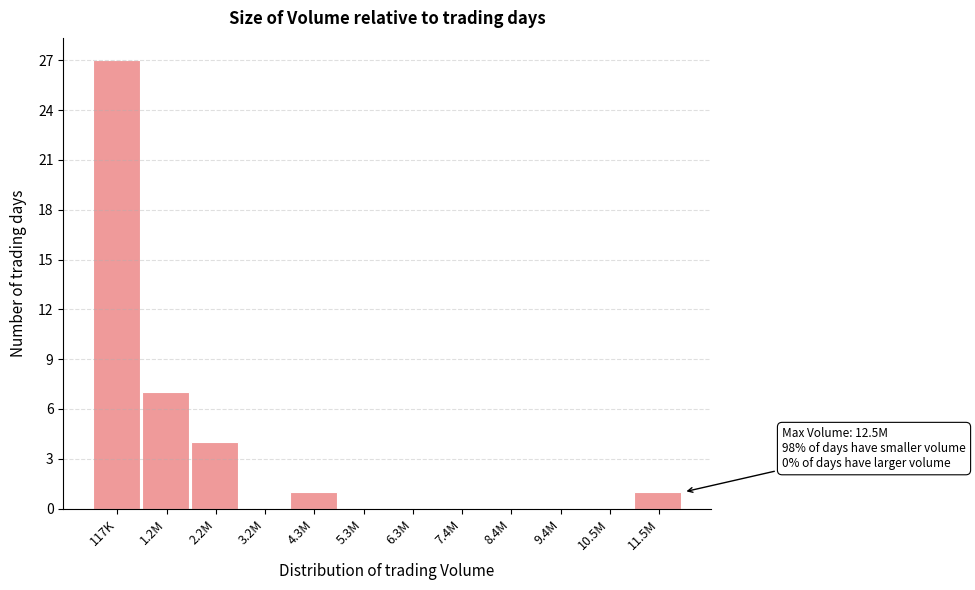

Reading left to right, what are all the values shown in this chart?

117K=27	1.2M=7	2.2M=4	3.2M=0	4.3M=1	5.3M=0	6.3M=0	7.4M=0	8.4M=0	9.4M=0	10.5M=0	11.5M=1